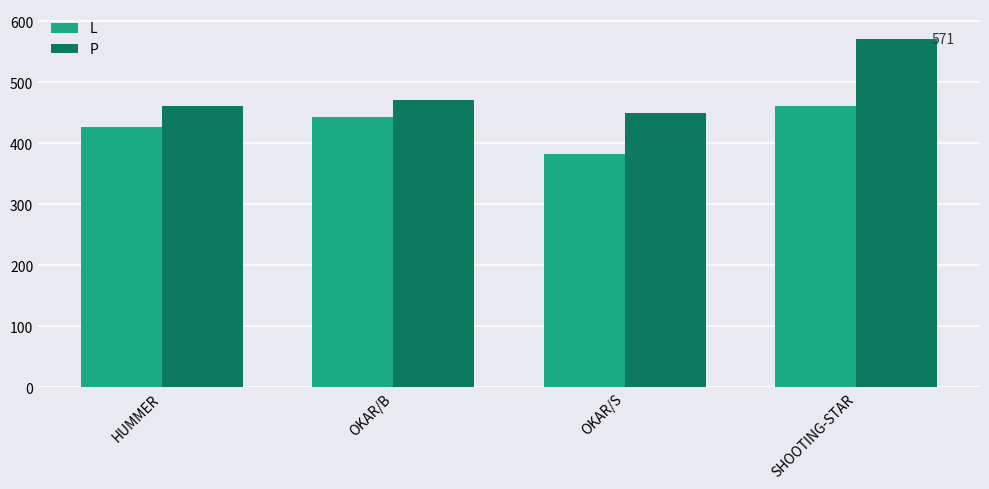

What is the maximum value for L?

461